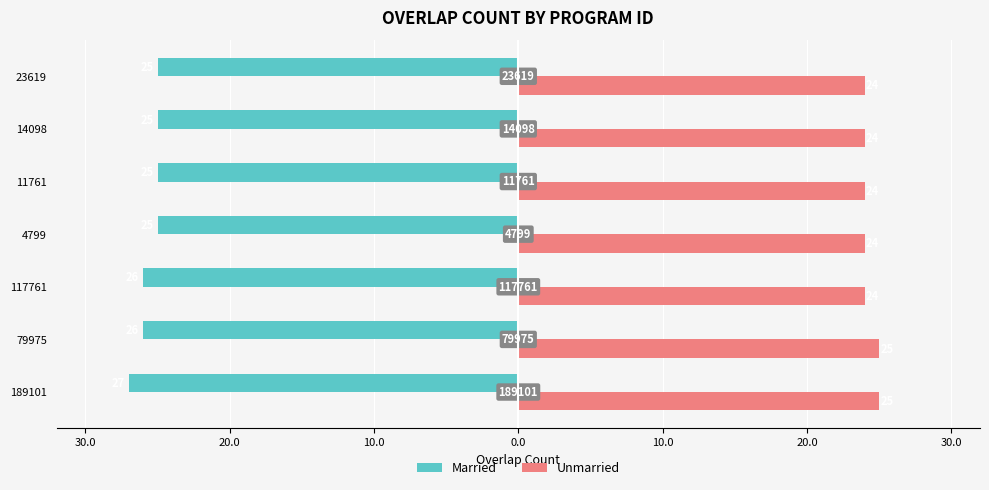

What are all the series names shown in the legend?

Married, Unmarried